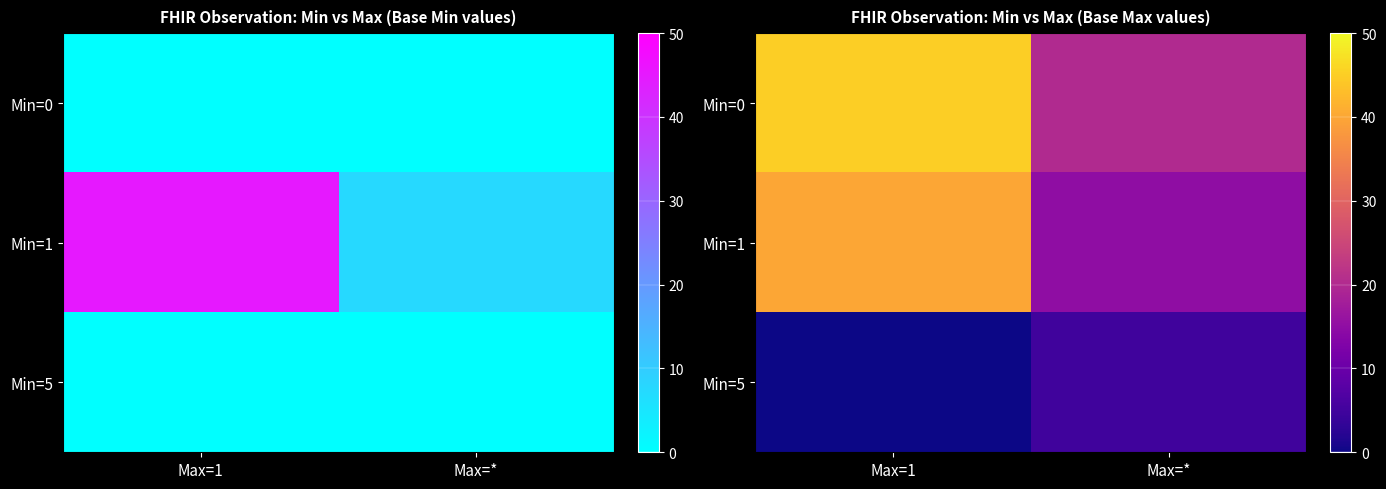

Count the Min=1 values in the range 15 to 40.

2